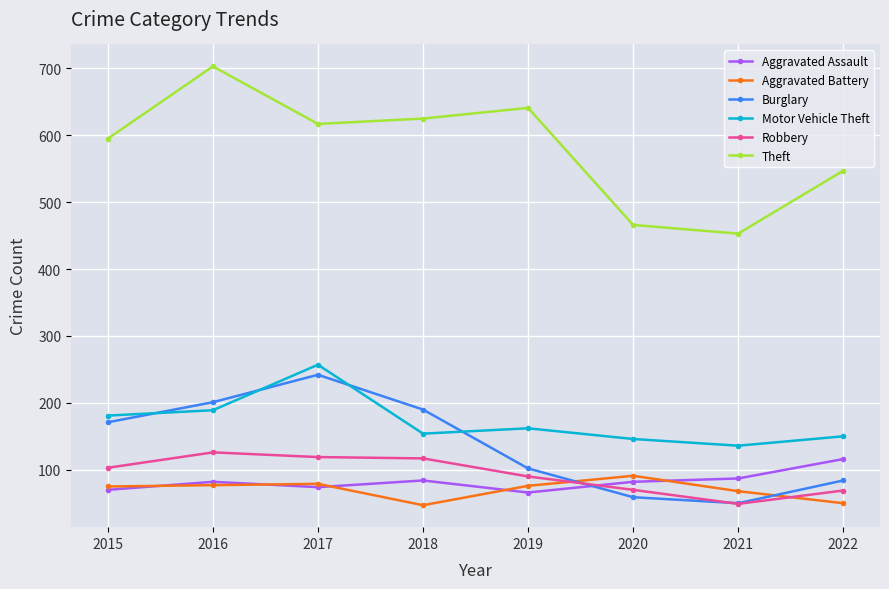

True or false: Aggravated Assault has more than 0 points higher than both neighbors.

True